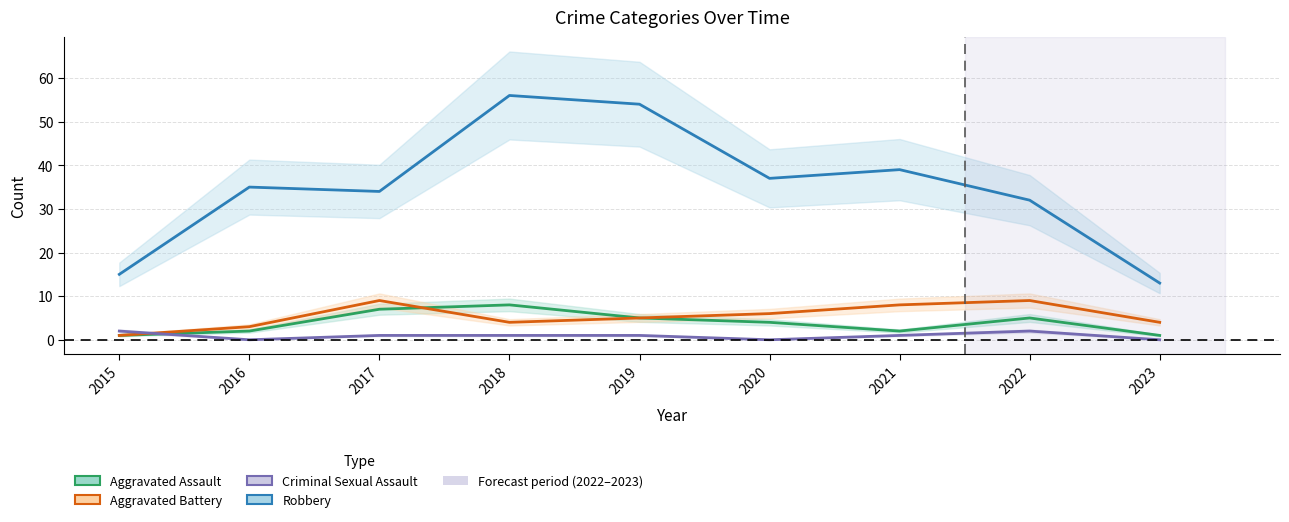

What is the average value of the Robbery series?

35